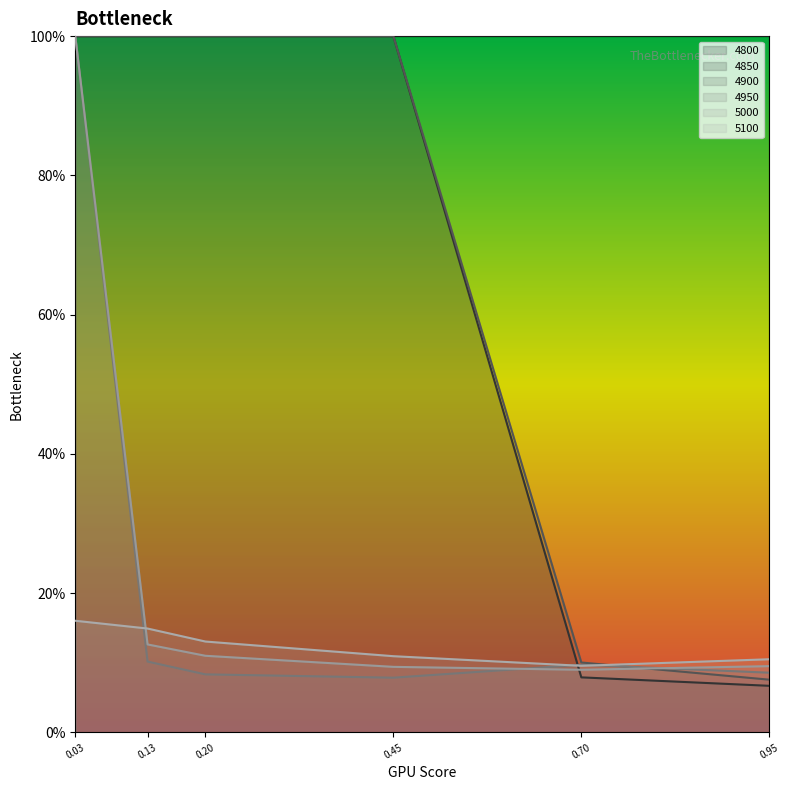

True or false: 4950 has a value of 0.1 at 0.13.

True